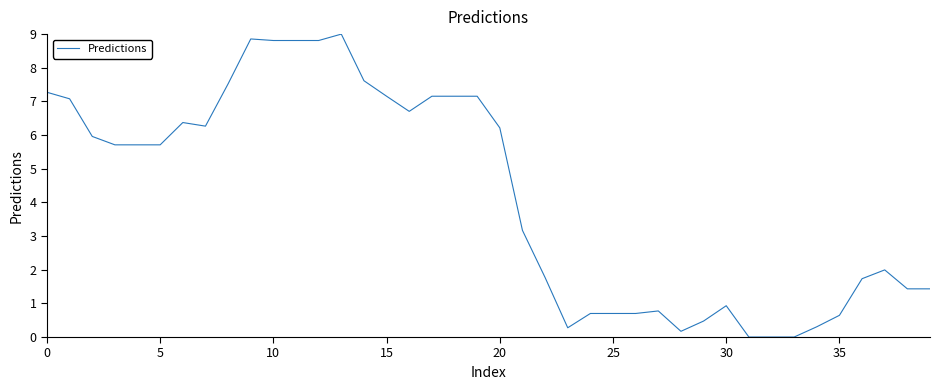

True or false: the data has more than 2 interior local peaks.

True